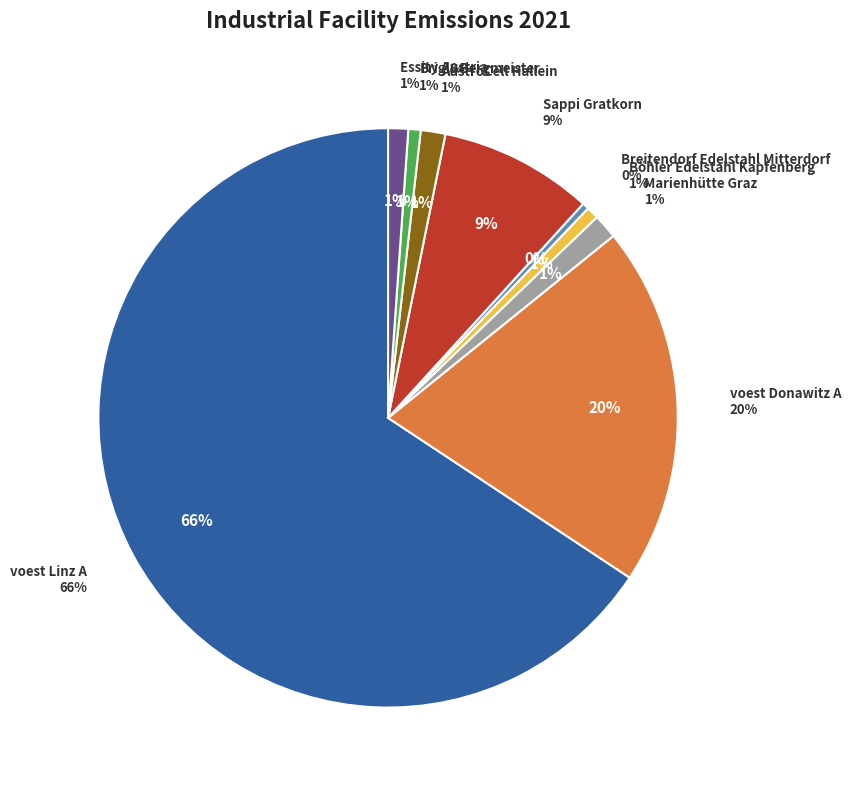

Which slice is the largest?

voest Linz A